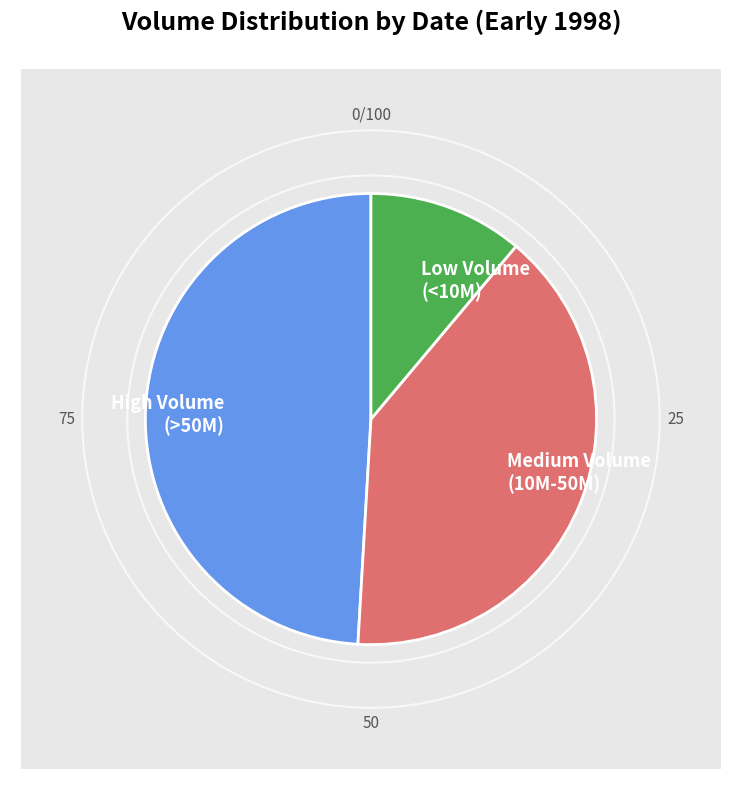

Is there any slice that represents more than half of the pie?

No